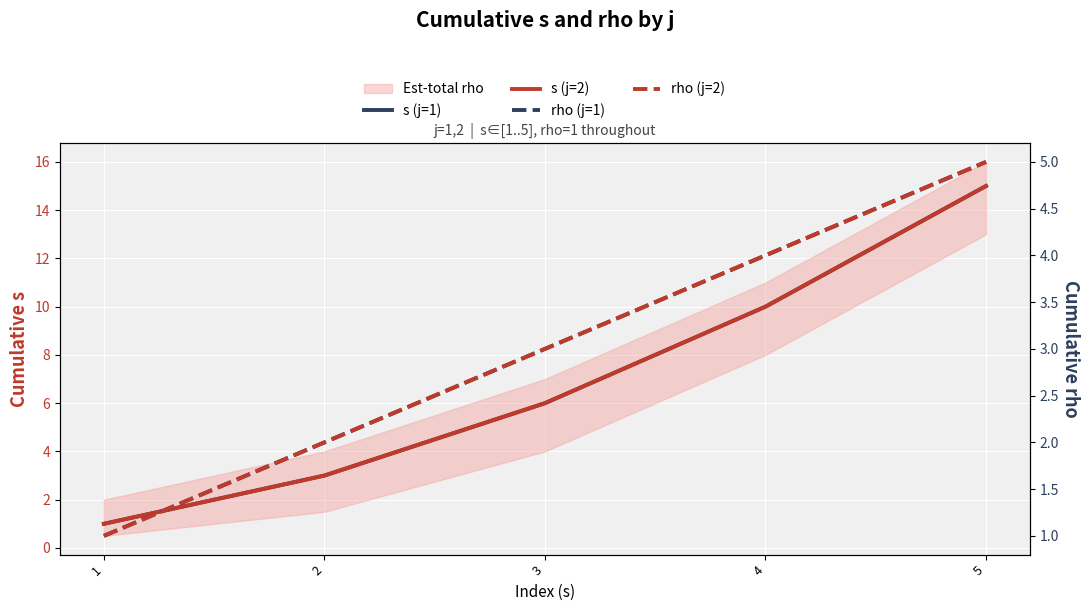

What is the difference between the rho (j=2) values at 2 and 1?

1